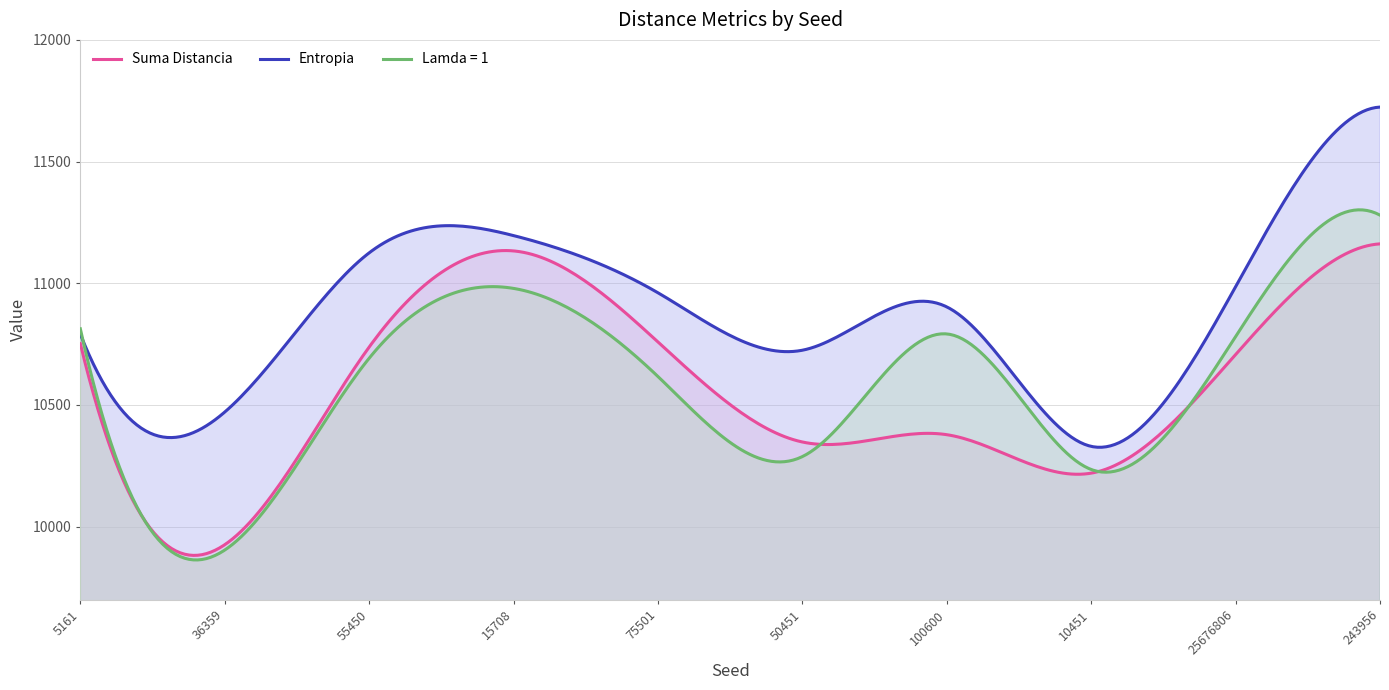

True or false: Lamda = 1 has a value of 11280 at 243956.

True